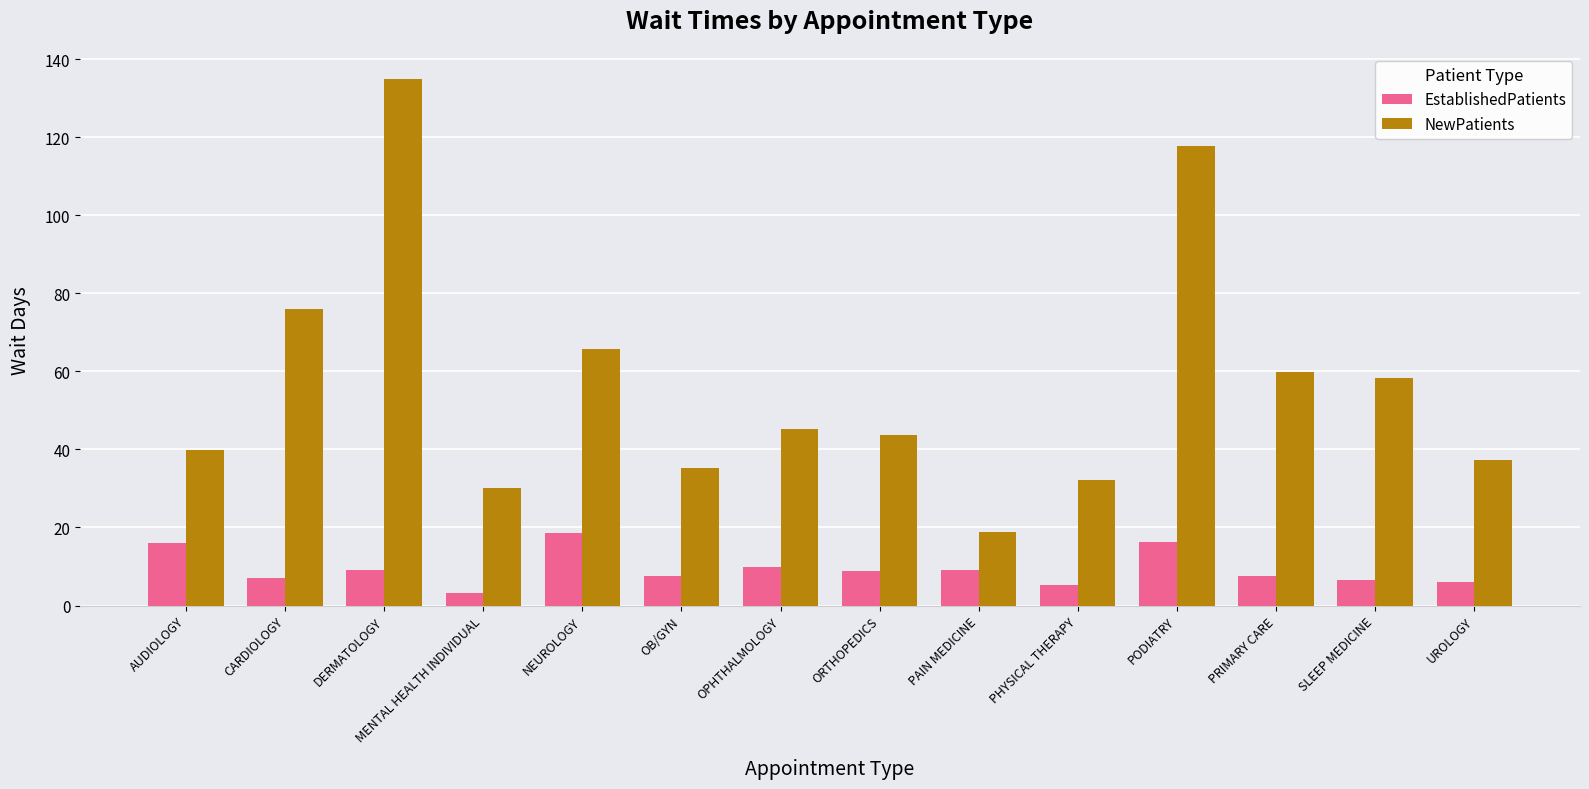

What is the approximate value of NewPatients at UROLOGY?

37.3